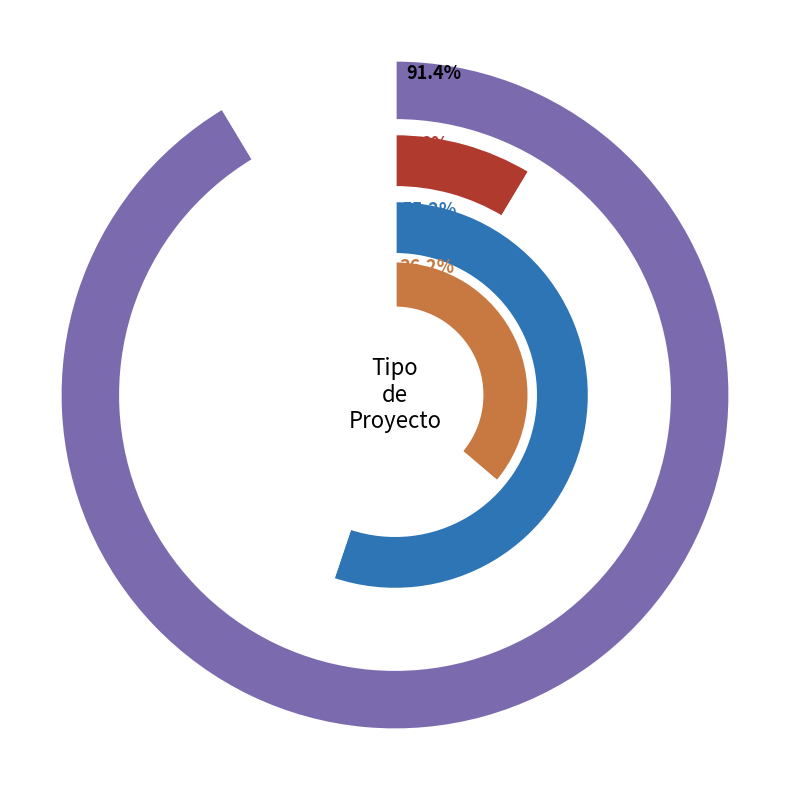

To the nearest percent, what is the difference between the largest and smallest slice percentages?

83%